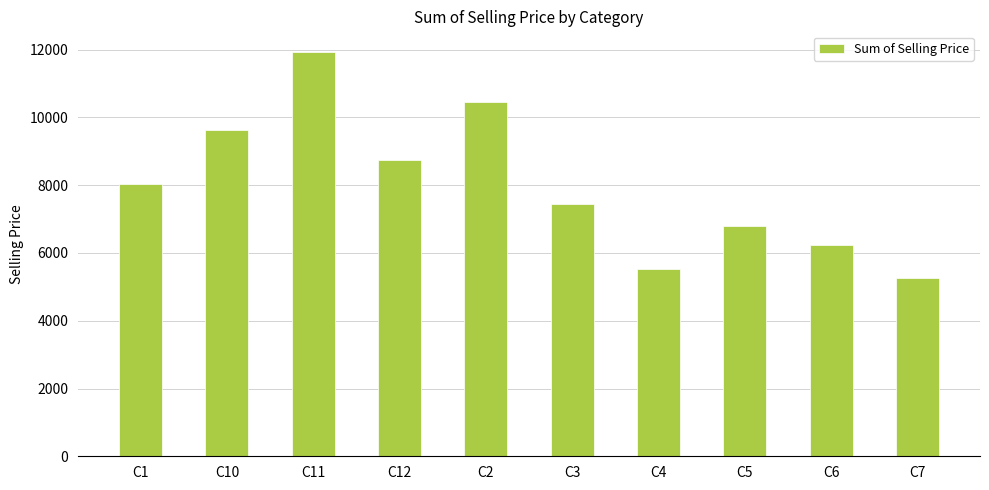

The chart shows a value of 9618.7 at C10. True or false?

True